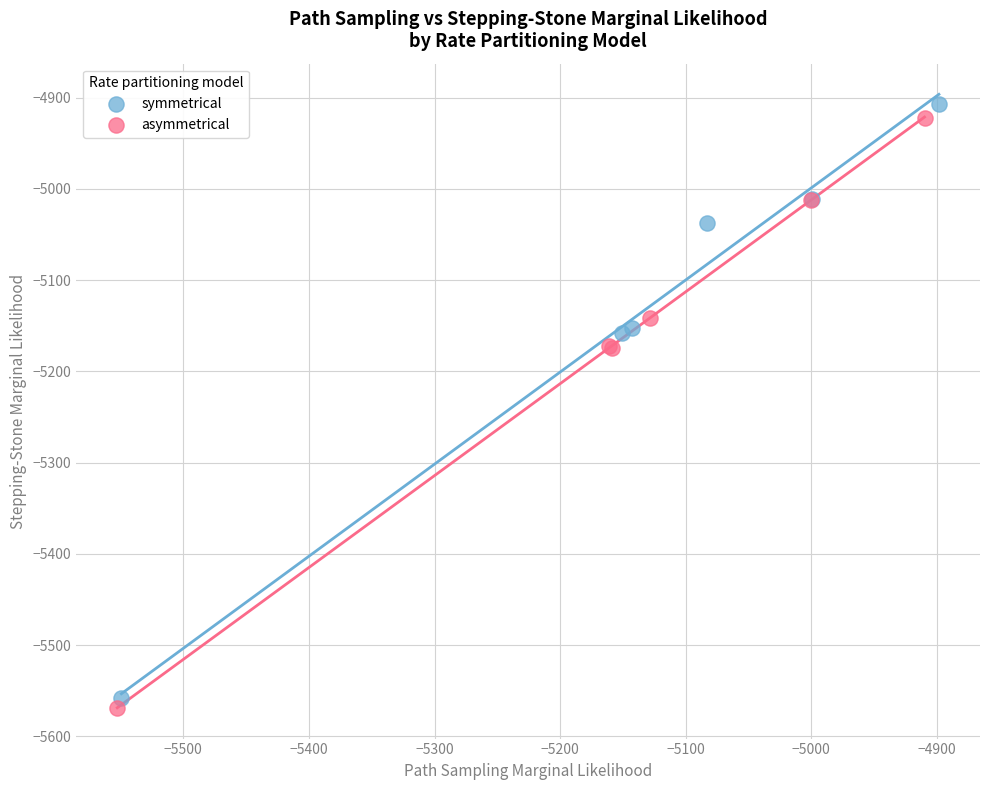

Which series has the widest spread of Y values?

symmetrical